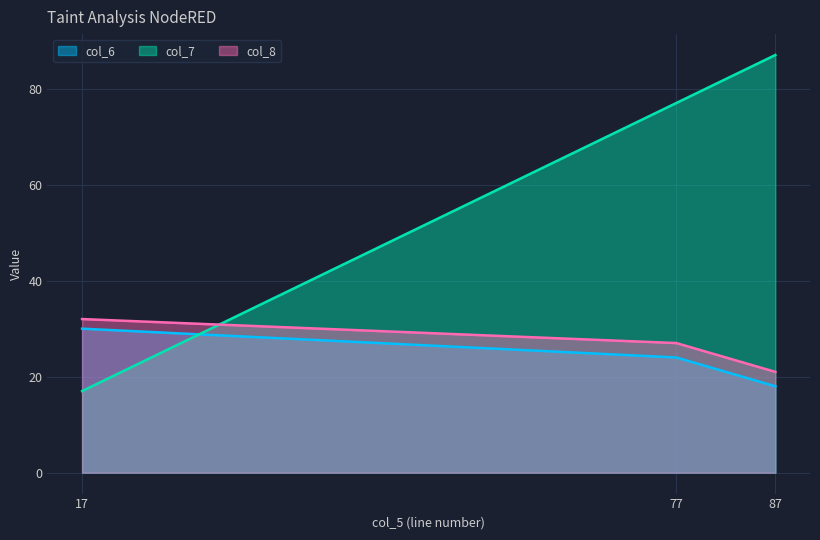

How many lines are shown in the chart?

3